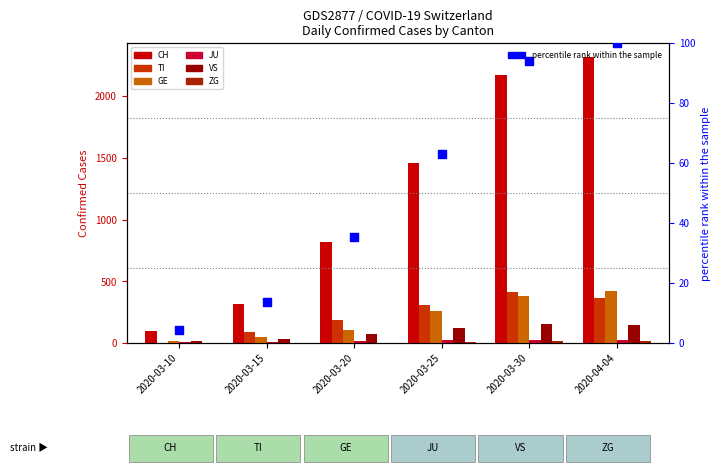

Which series contains the highest Y value?

CH